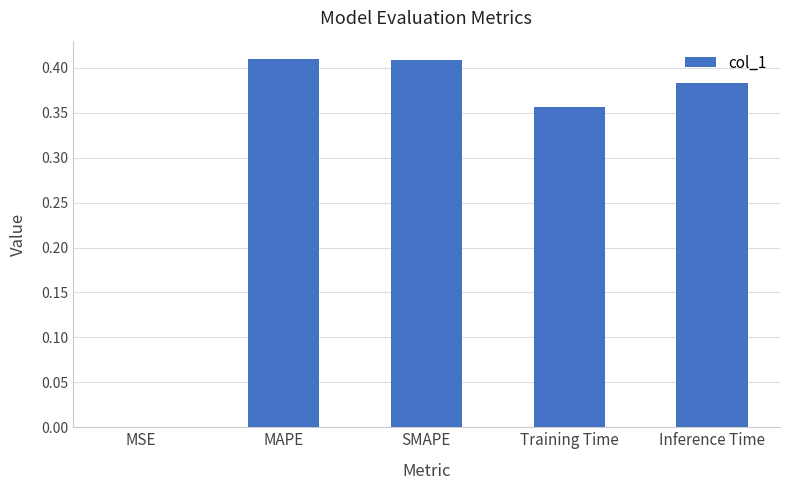

What is the sum of all values?

1.6